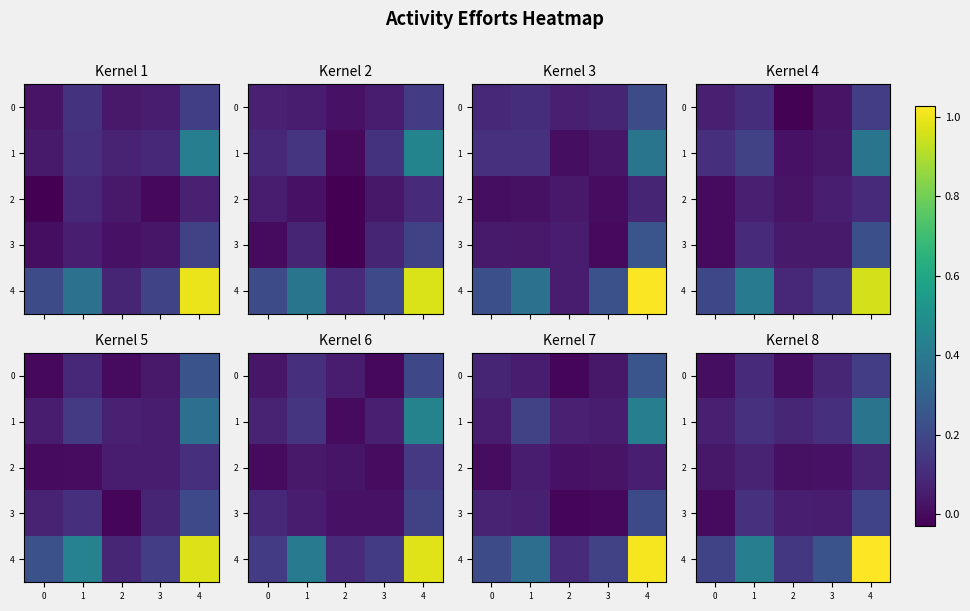

What is the difference between the highest and lowest values at 4?

1.0